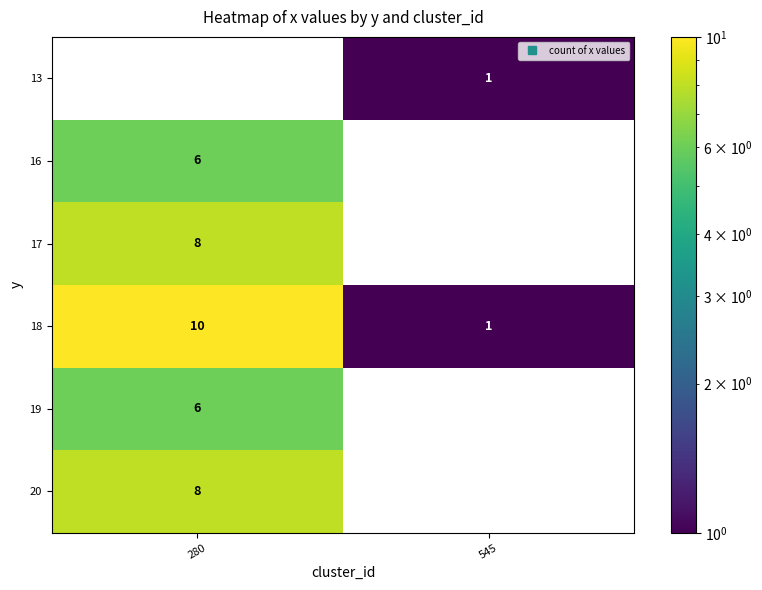

At which label is 18 closest to 5?

545